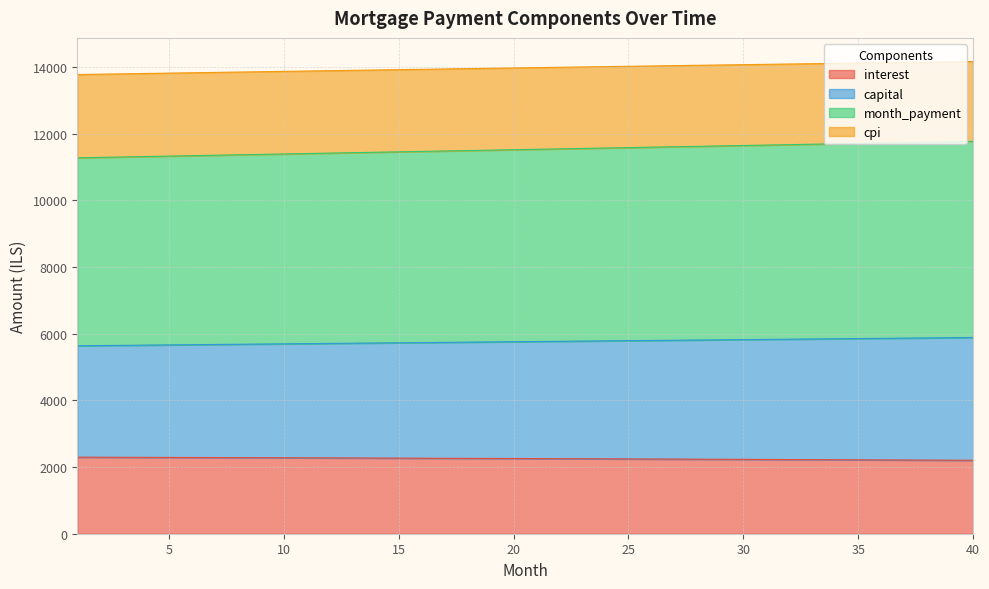

Does the chart have visible grid lines?

Yes